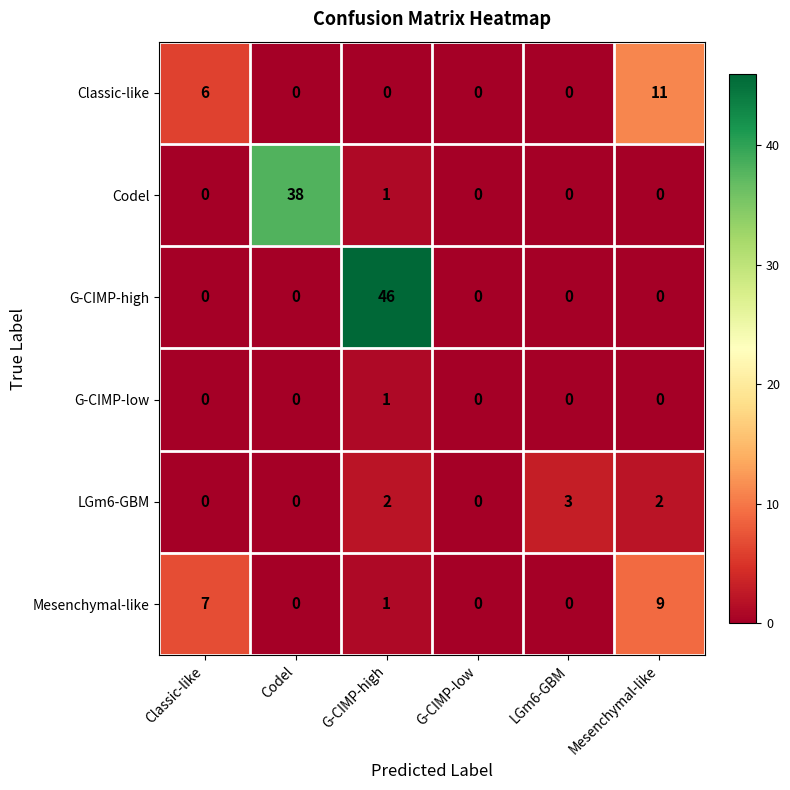

Which series has the largest total across all categories?

G-CIMP-high